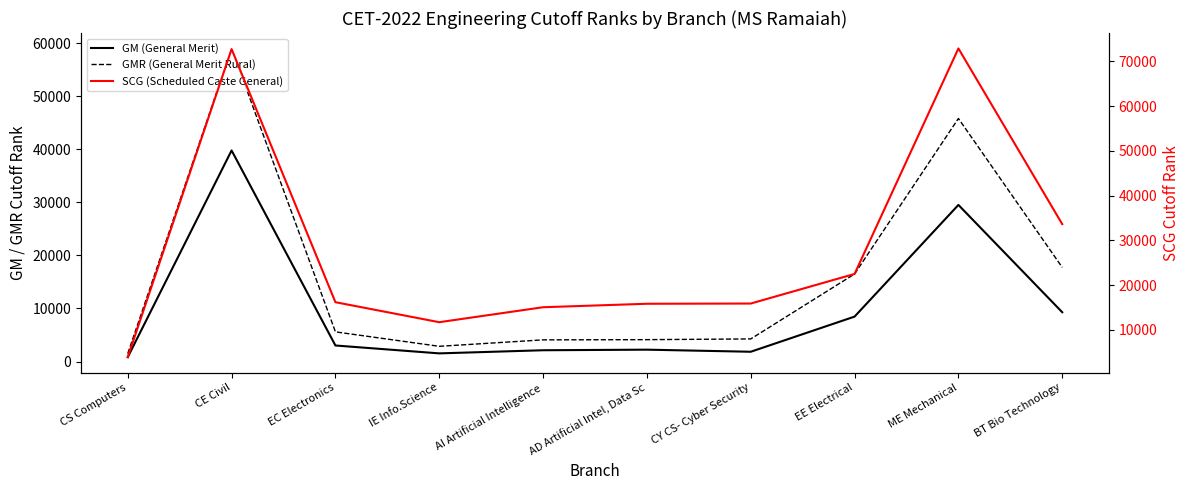

At which label is GM (General Merit) closest to 20301?

ME Mechanical